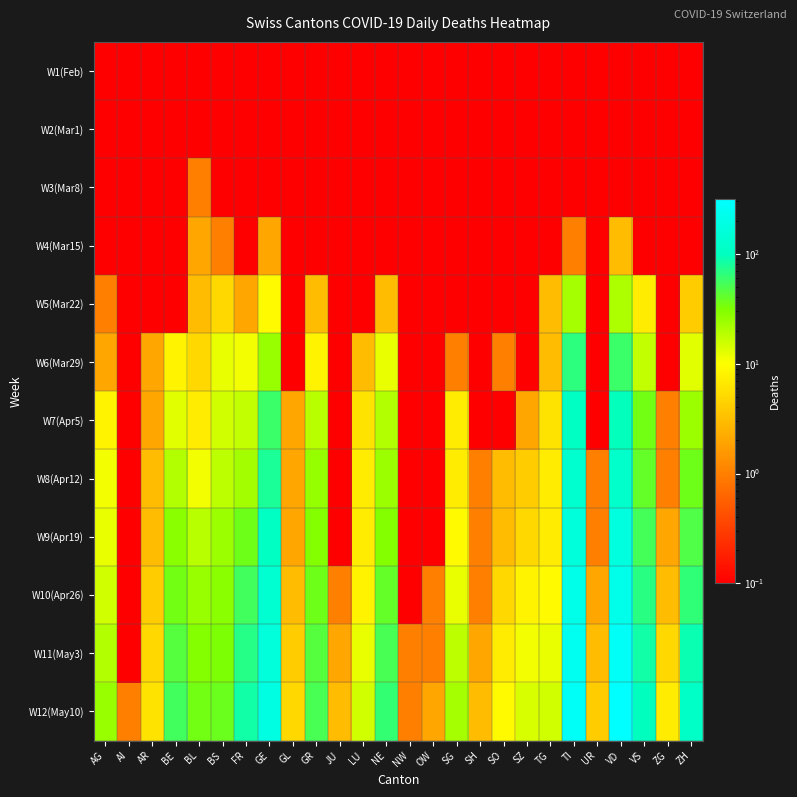

Which category has the highest value across all series?

VD